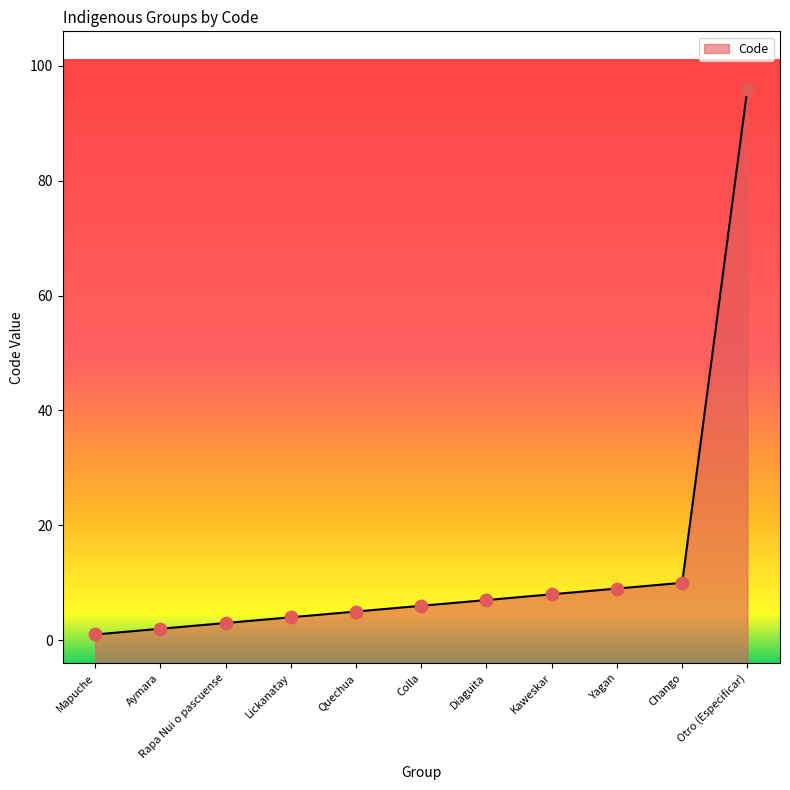

Approximately how many times larger is the value at Diaguita compared to Rapa Nui o pascuense?

2.3